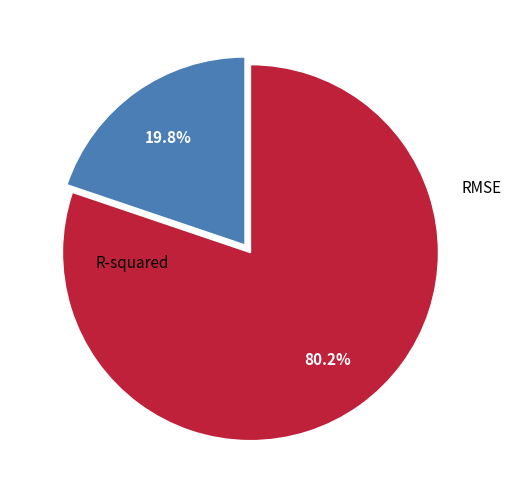

Is there a majority slice in this chart?

Yes